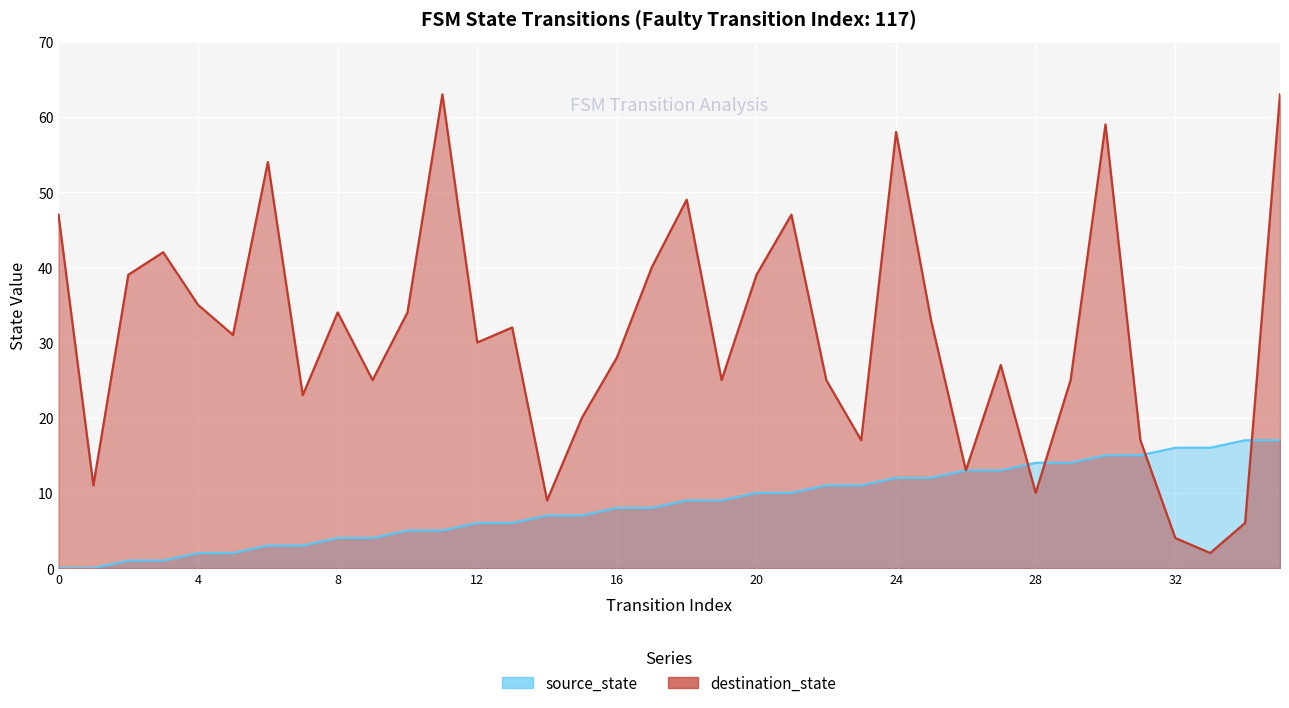

Where do source_state and destination_state first cross each other?

27 and 28